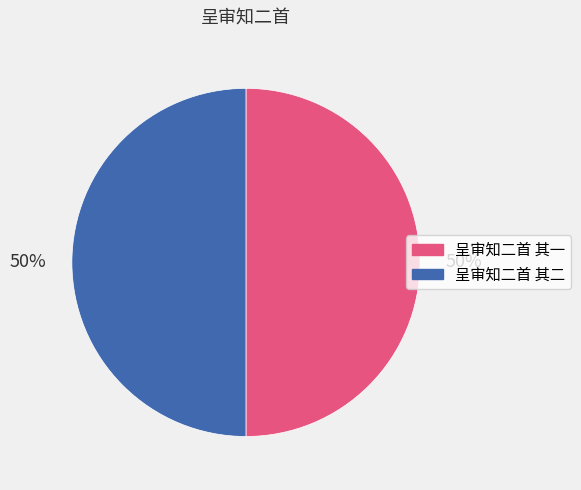

To the nearest percent, what is the combined percentage of 呈审知二首 其一 and 呈审知二首 其二?

100%